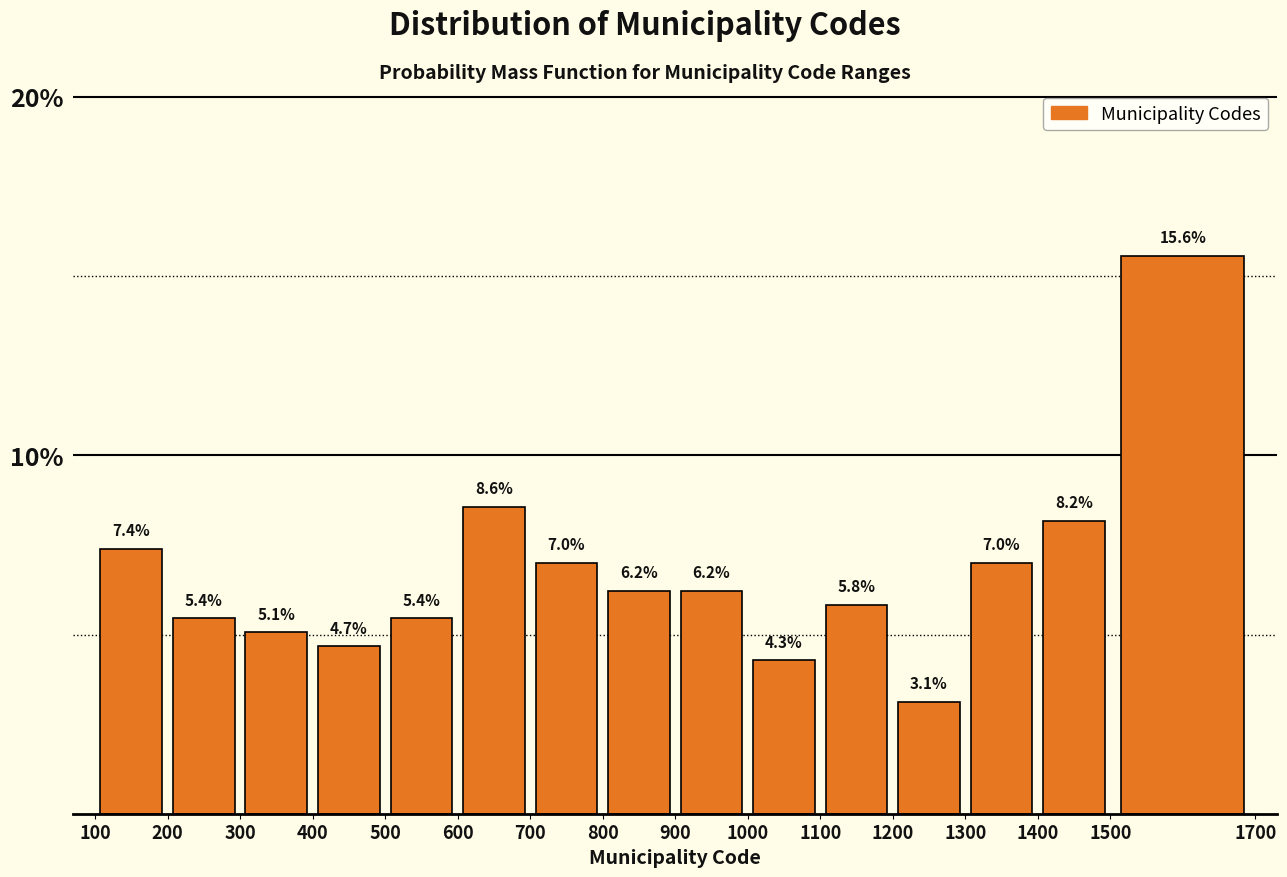

Reading left to right, list every bar in this chart as the range it spans on the x-axis followed by its height.

100 to 200: 7.4
200 to 300: 5.4
300 to 400: 5.1
400 to 500: 4.7
500 to 600: 5.4
600 to 700: 8.6
700 to 800: 7.0
800 to 900: 6.2
900 to 1000: 6.2
1000 to 1100: 4.3
1100 to 1200: 5.8
1200 to 1300: 3.1
1300 to 1400: 7.0
1400 to 1500: 8.2
1500 to 1700: 15.6